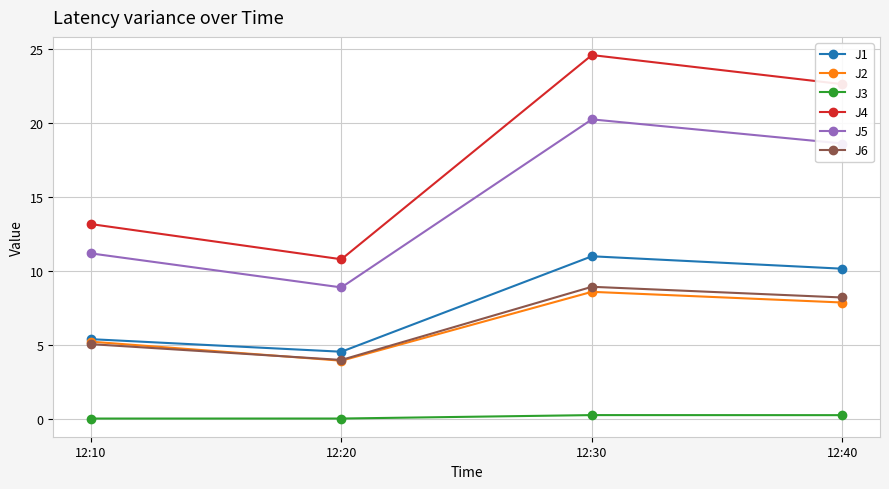

The value of J6 at 12:30 is 14.6. True or false?

False